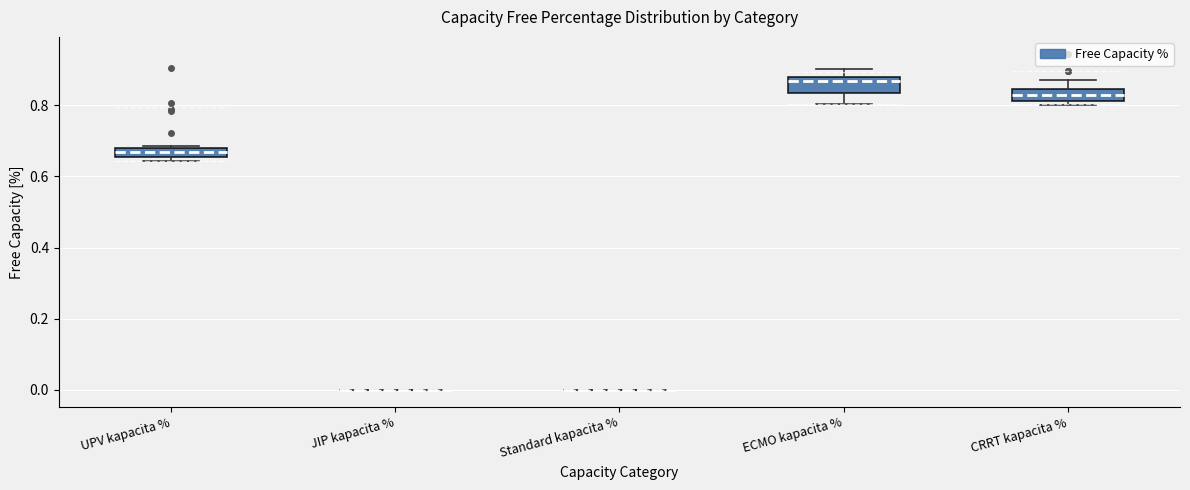

Where does the median line of the box for ECMO kapacita % sit on the y-axis? The values are not printed on the chart, so give them approximately, as read against the axis.

0.86